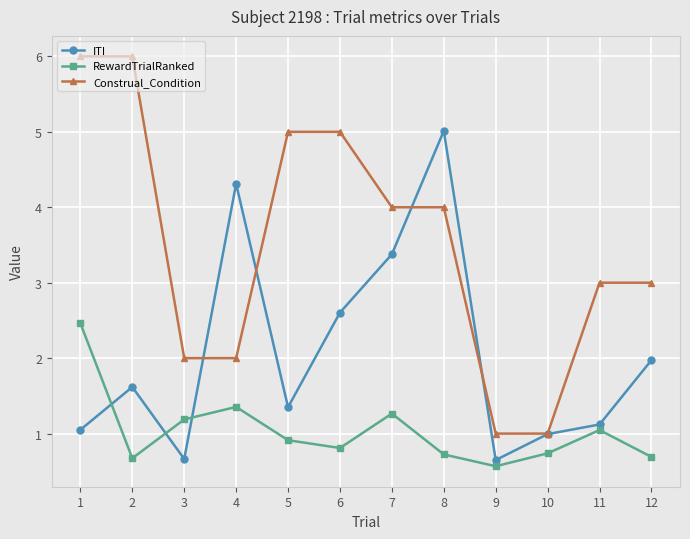

What is the total value across all series at 5?

7.3